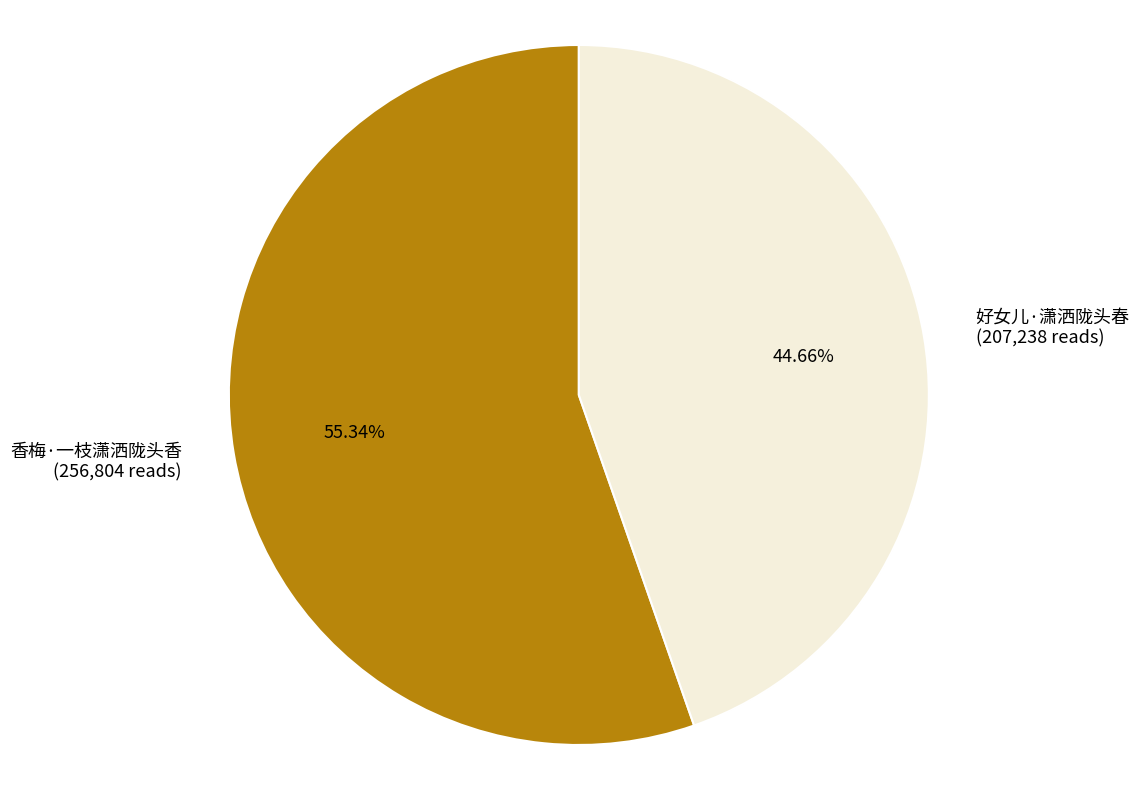

Which category accounts for the majority?

香梅·一枝潇洒陇头香